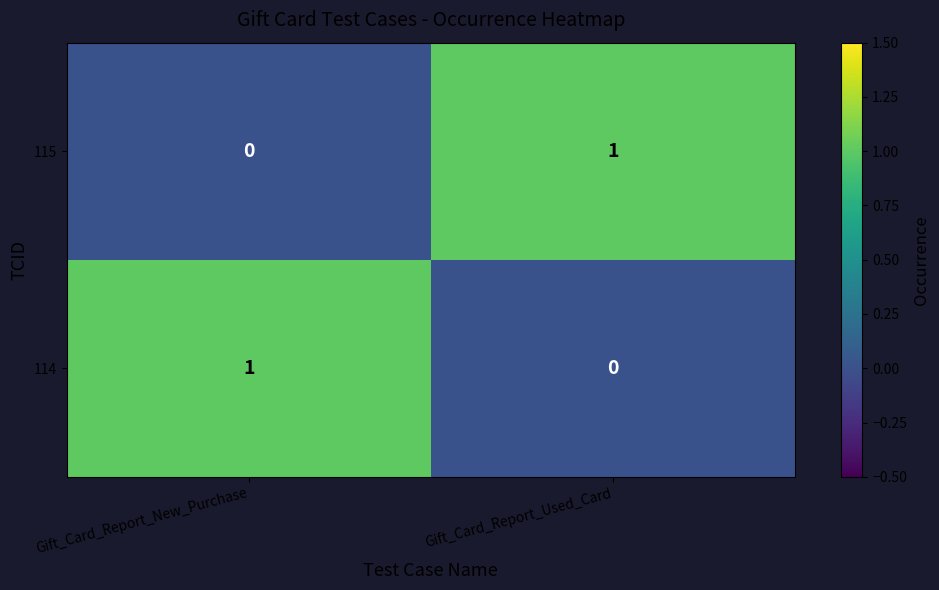

At which label does 114 reach its peak?

Gift_Card_Report_New_Purchase